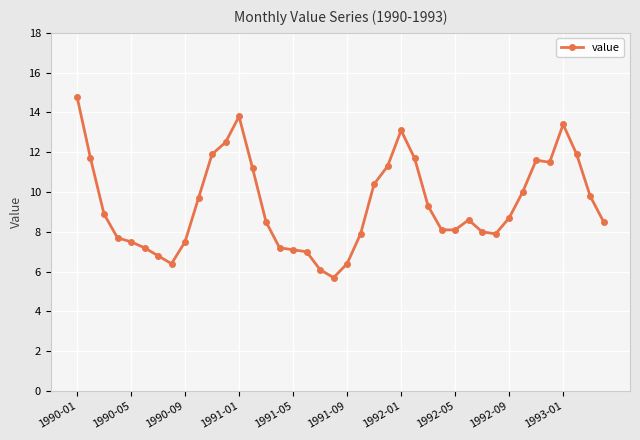

What is the value of the 39th point from the left?

9.8